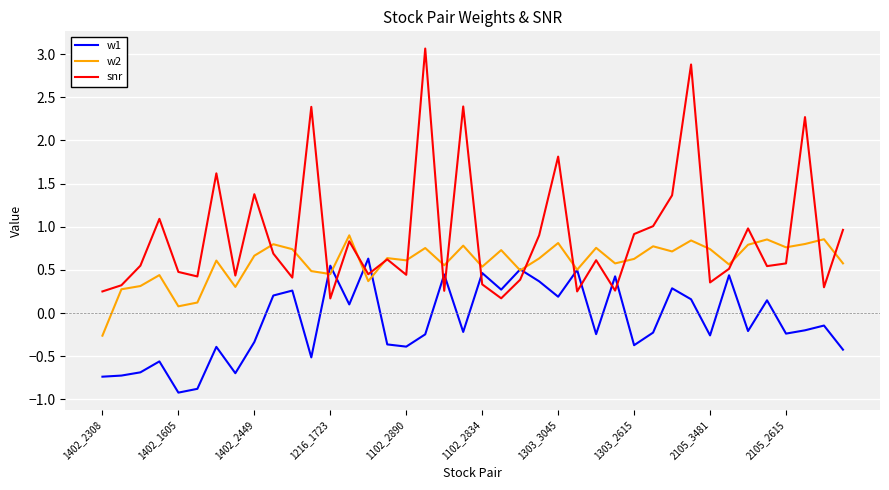

In snr, how many points are higher than both neighbors (excluding endpoints)?

13